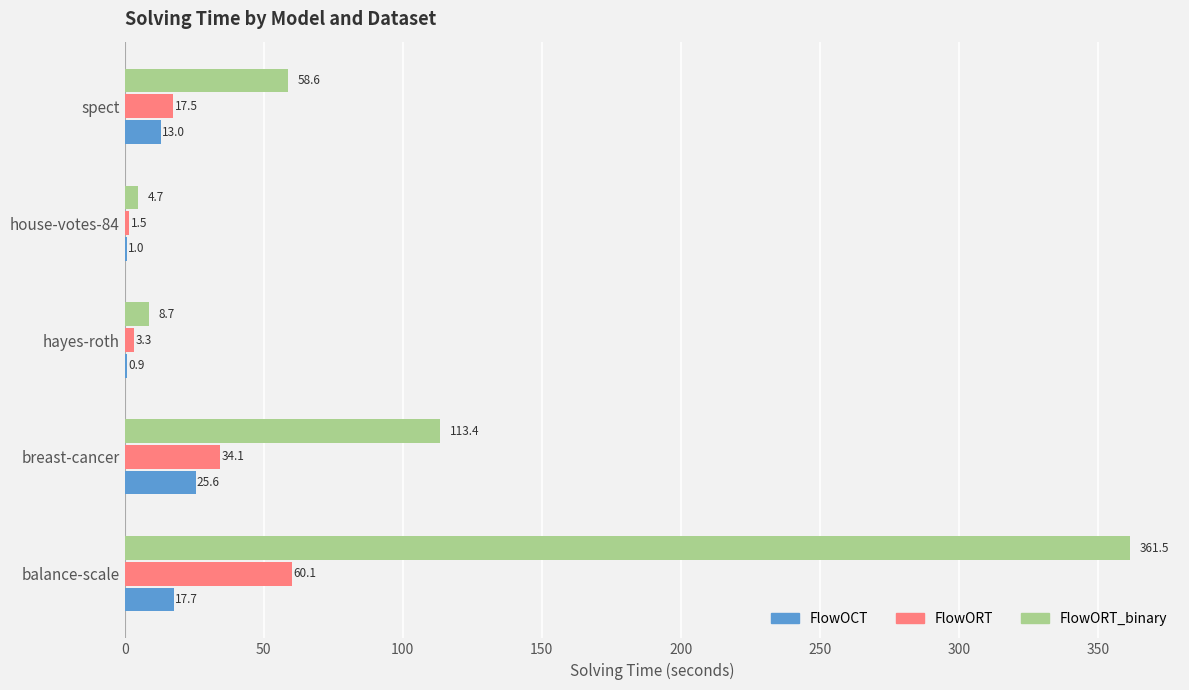

What is the maximum value shown in the chart?

361.5